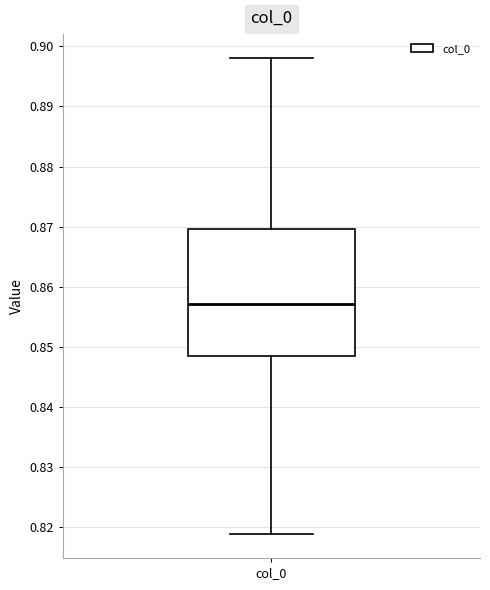

Read this box plot against the y-axis: the position of the median line, the range covered by the box, and the ends of both whiskers. The values are not printed on the chart, so give them approximately, as read against the axis.

median 0.857, box 0.848 to 0.870, whiskers 0.819 to 0.898